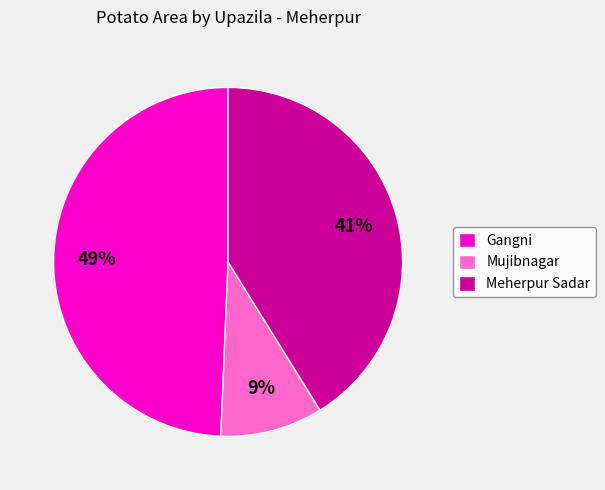

True or false: Meherpur Sadar accounts for 53% of the total.

False